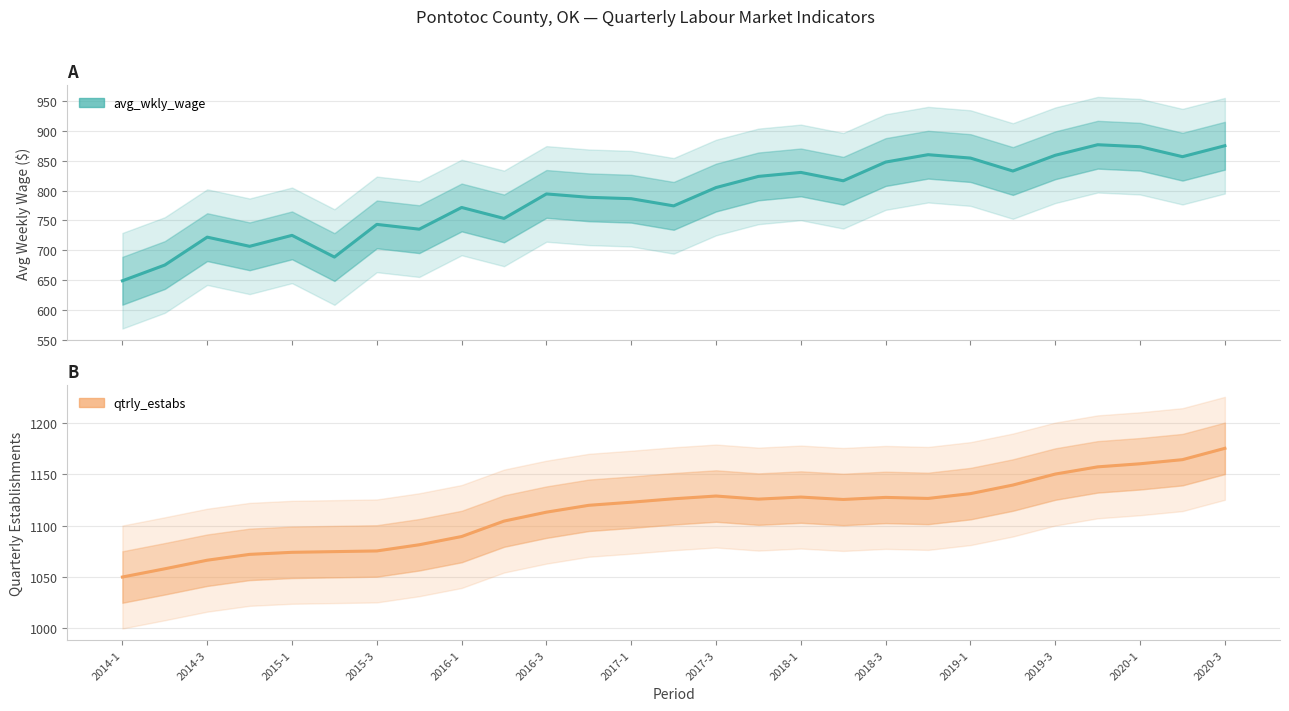

What is the lowest value of the qtrly_estabs (estimate) series?

1050.0